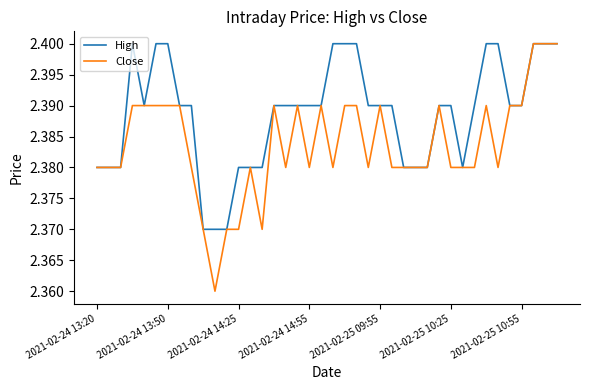

Which series has the largest range (max minus min)?

Close